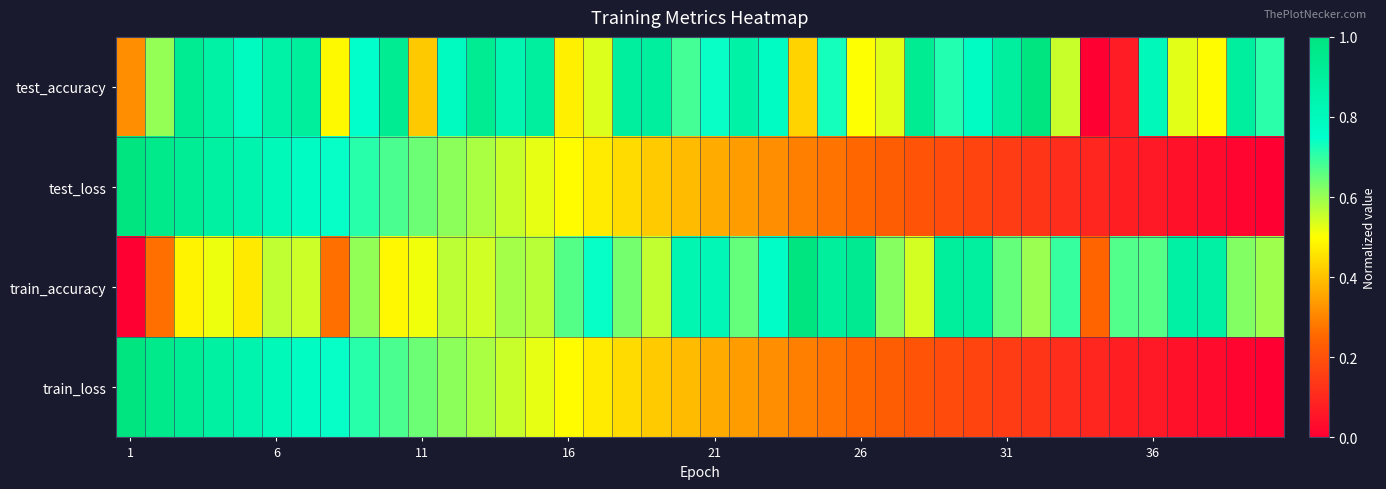

Reading left to right, transcribe all the data shown in this chart.

test_accuracy: 0.3	0.6	0.9	0.9	0.8	0.9	0.9	0.5	0.7	0.9	0.4	0.8	0.9	0.8	0.9	0.5	0.5	0.9	0.9	0.7	0.7	0.9	0.8	0.4	0.7	0.5	0.5	0.9	0.7	0.8	0.9	1.0	0.6	0.0	0.1	0.8	0.5	0.5	0.9	0.7
test_loss: 1.0	1.0	0.9	0.9	0.8	0.8	0.8	0.7	0.7	0.7	0.6	0.6	0.6	0.6	0.5	0.5	0.5	0.4	0.4	0.4	0.4	0.3	0.3	0.3	0.3	0.3	0.2	0.2	0.2	0.2	0.1	0.1	0.1	0.1	0.1	0.1	0.0	0.0	0.0	0.0
train_accuracy: 0.0	0.3	0.5	0.5	0.5	0.6	0.5	0.3	0.6	0.5	0.5	0.6	0.5	0.6	0.6	0.7	0.7	0.6	0.6	0.8	0.8	0.7	0.8	1.0	0.9	0.9	0.6	0.5	0.9	0.9	0.7	0.6	0.7	0.2	0.7	0.7	0.9	0.9	0.6	0.6
train_loss: 1.0	1.0	0.9	0.9	0.8	0.8	0.8	0.7	0.7	0.7	0.6	0.6	0.6	0.6	0.5	0.5	0.5	0.4	0.4	0.4	0.4	0.3	0.3	0.3	0.3	0.3	0.2	0.2	0.2	0.2	0.1	0.1	0.1	0.1	0.1	0.1	0.0	0.0	0.0	0.0